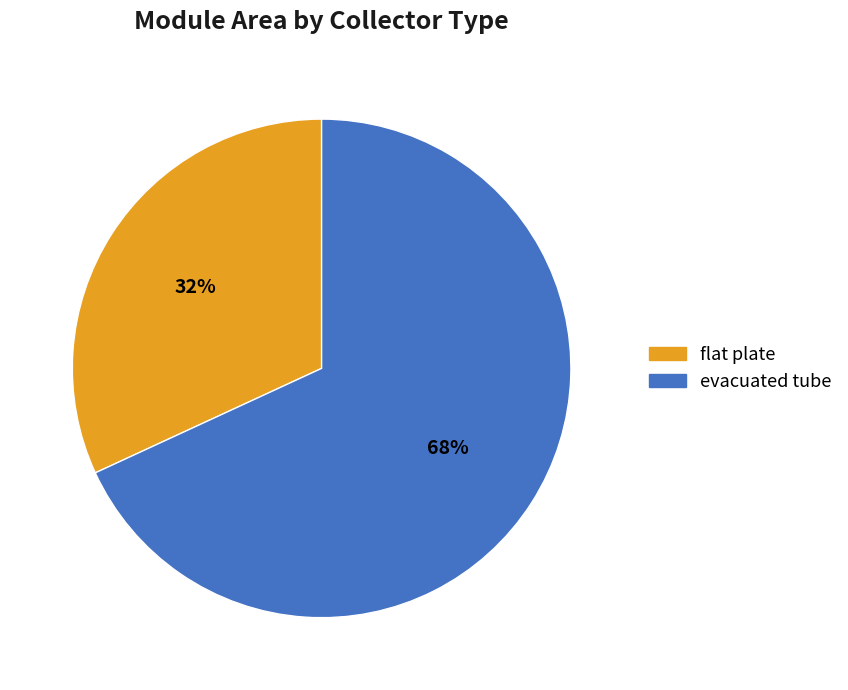

What percentage is the flat plate slice, to the nearest percent?

32%